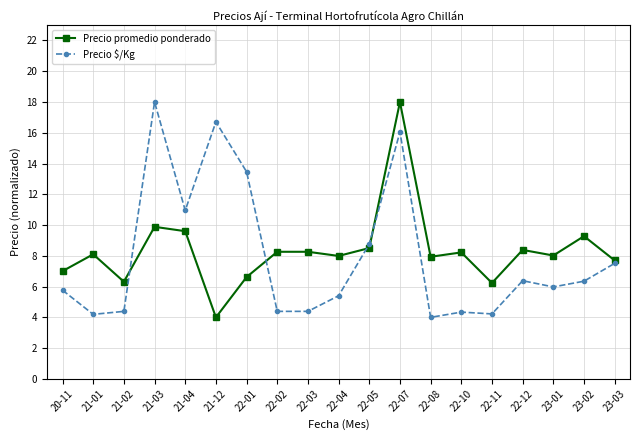

What are all the series names shown in the legend?

Precio promedio ponderado, Precio $/Kg